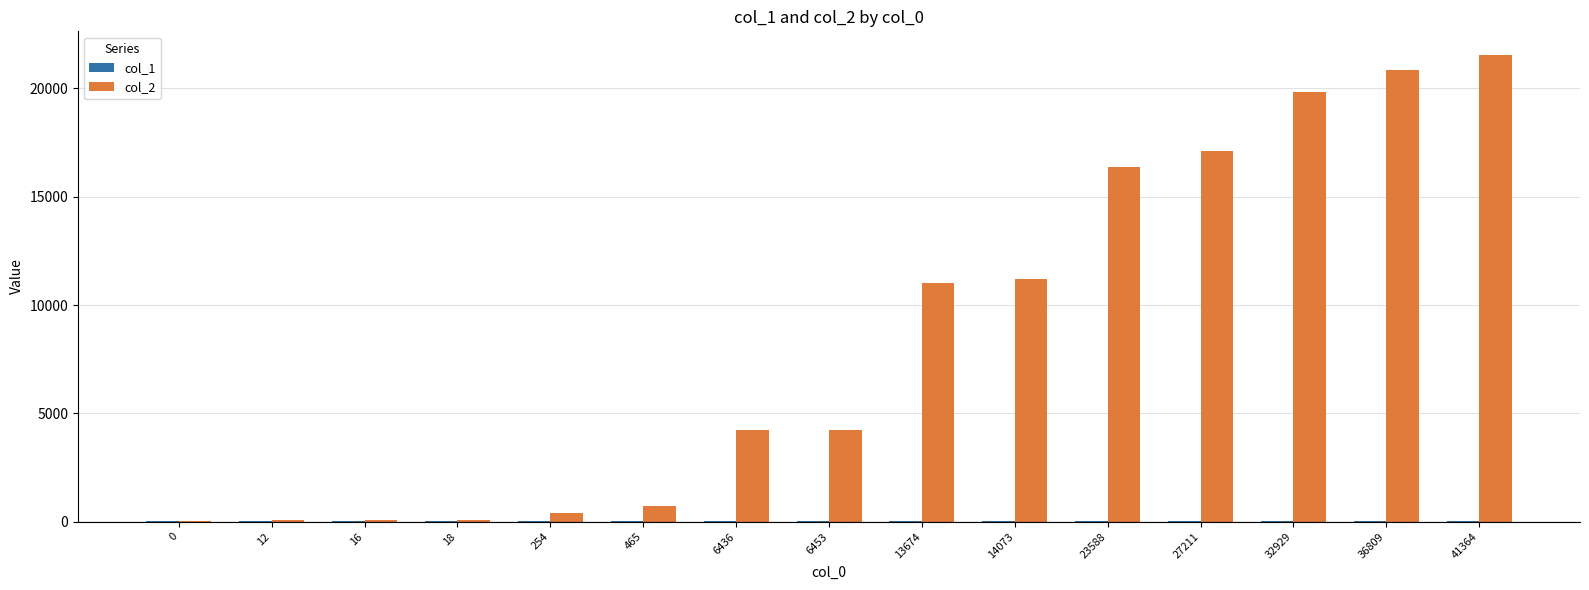

What is the maximum value for col_2?

21558.0